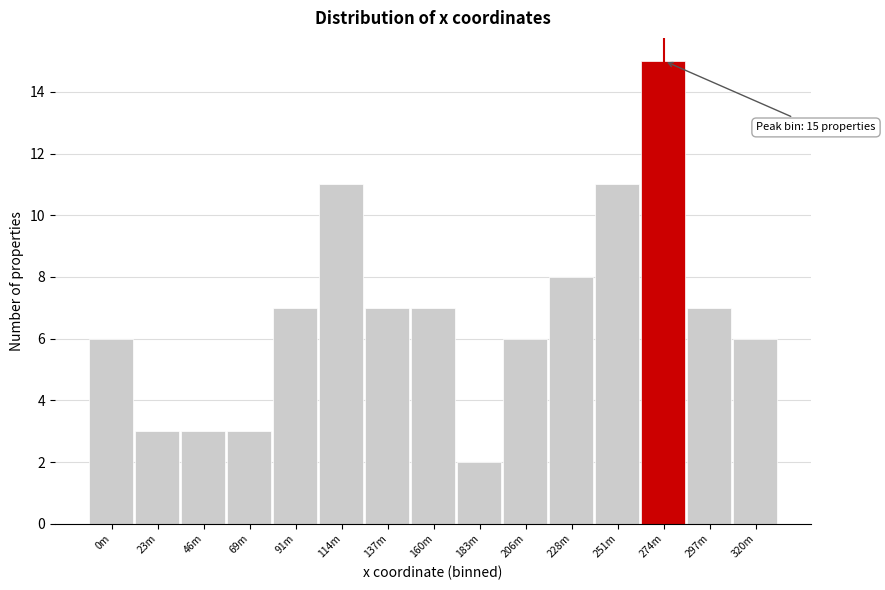

Reading right to left, list all the values displayed in this chart.

6	7	15	11	8	6	2	7	7	11	7	3	3	3	6